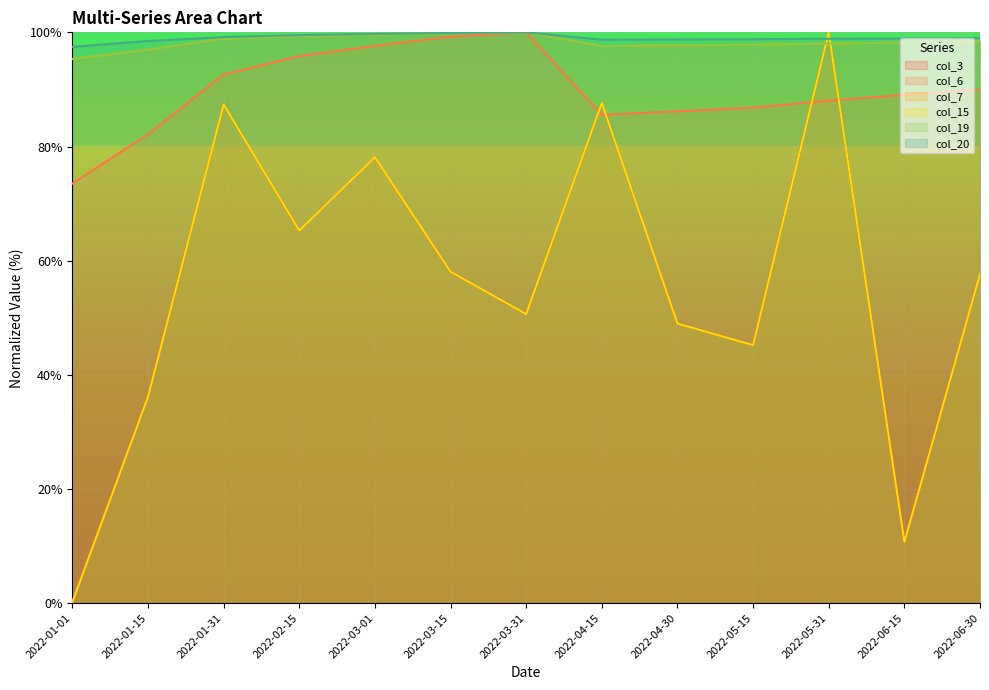

What is the difference between the highest and lowest values at 2022-04-30?

49.8